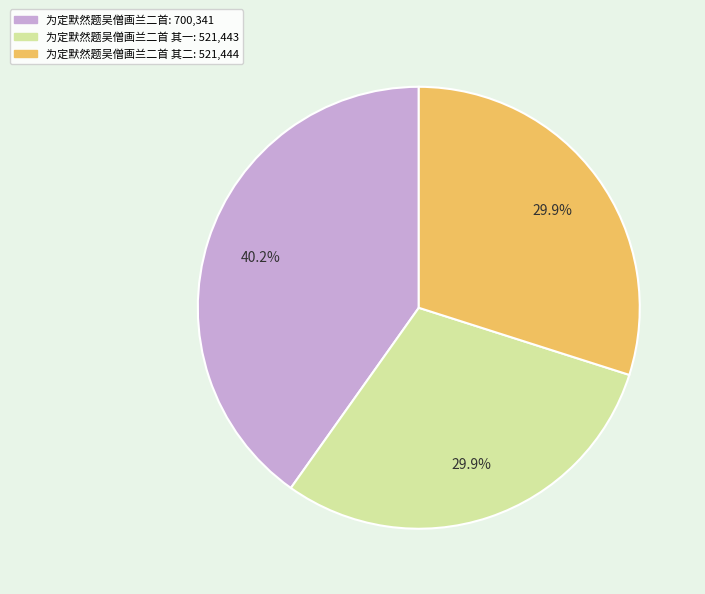

Does any single category account for the majority?

No